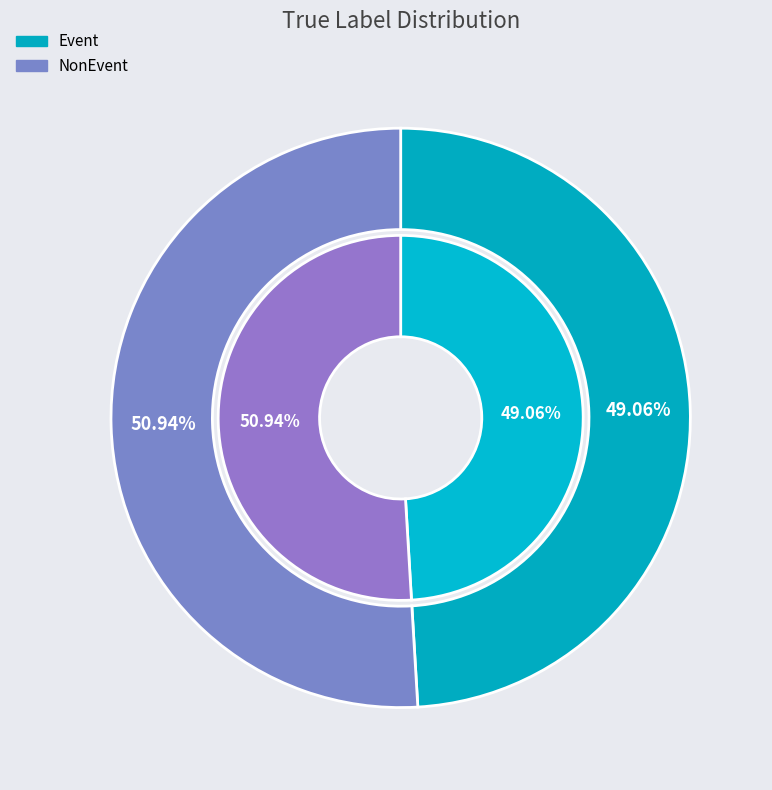

Rank the categories by value from lowest to highest.

Event, NonEvent